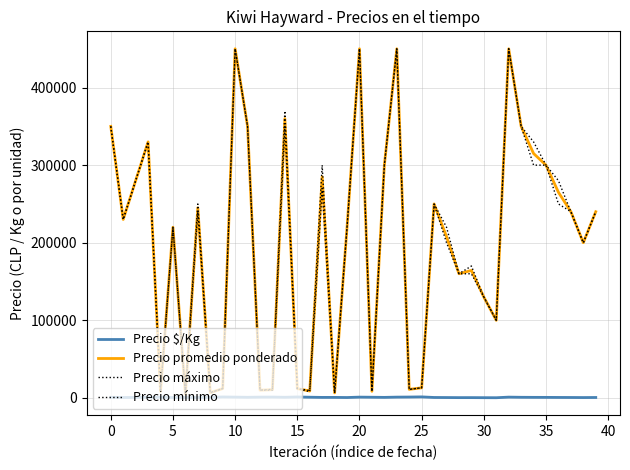

Does the chart display data point markers on the line(s)?

No